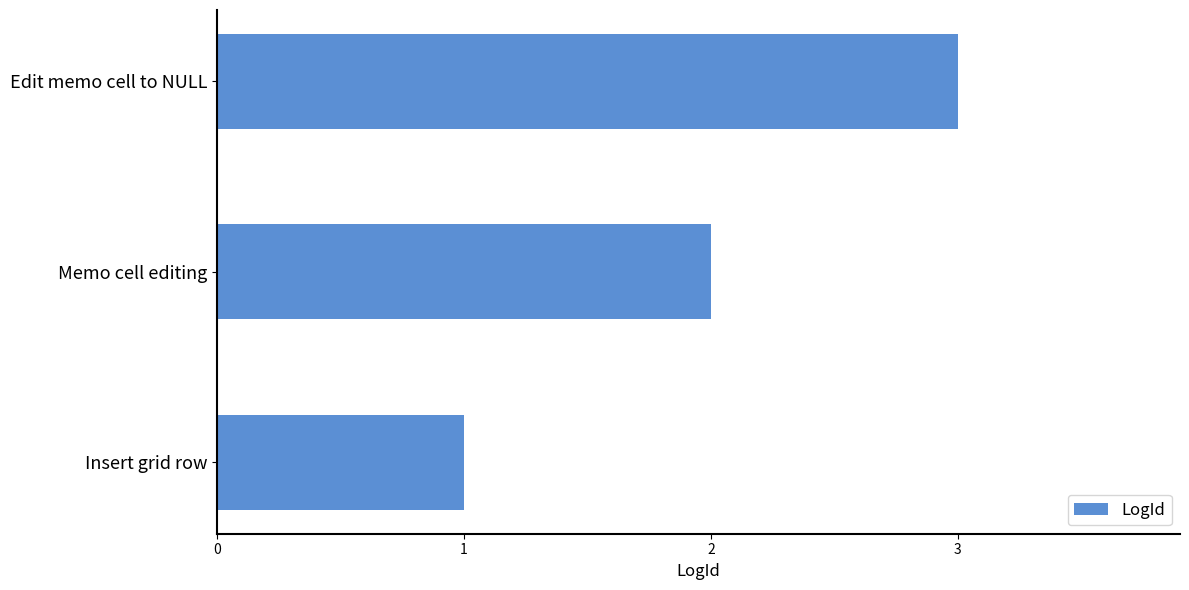

List the labels in order of value, largest first.

Edit memo cell to NULL, Memo cell editing, Insert grid row